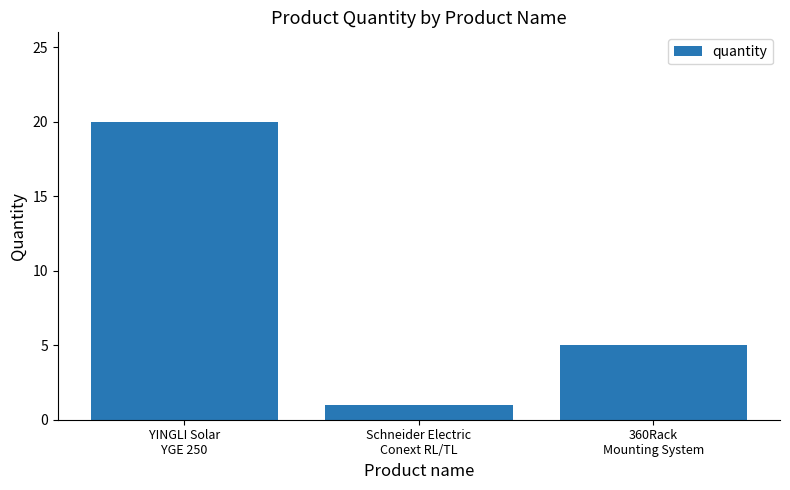

What position from the right is 360Rack
Mounting System?

1